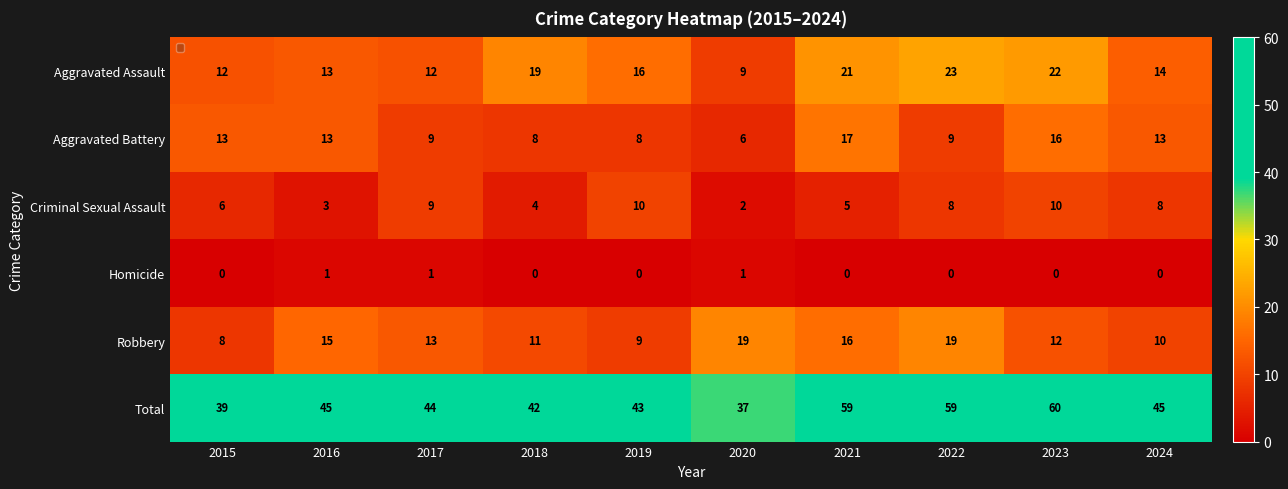

The Total series shows 42 at 2018. True or false?

True